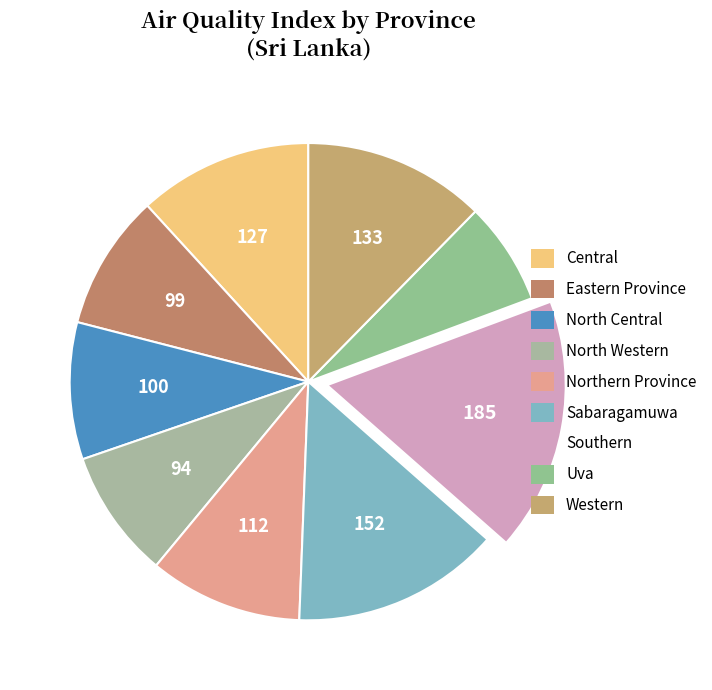

How many slices are in this pie chart?

9